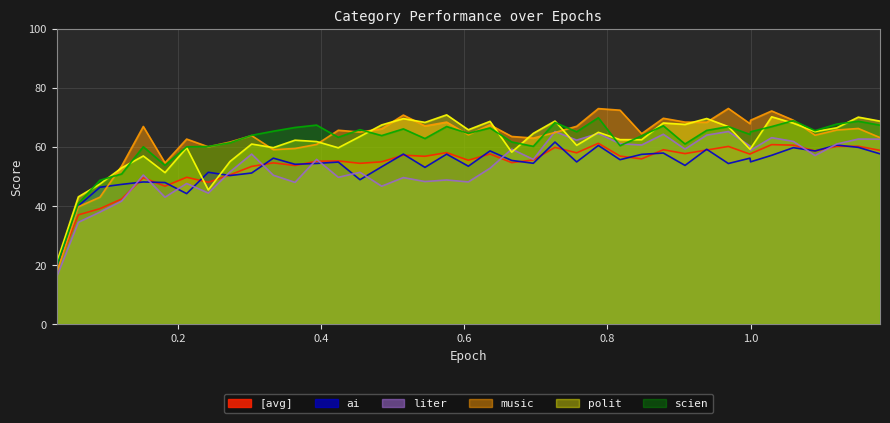

How many intersections are there between [avg] and music?

1